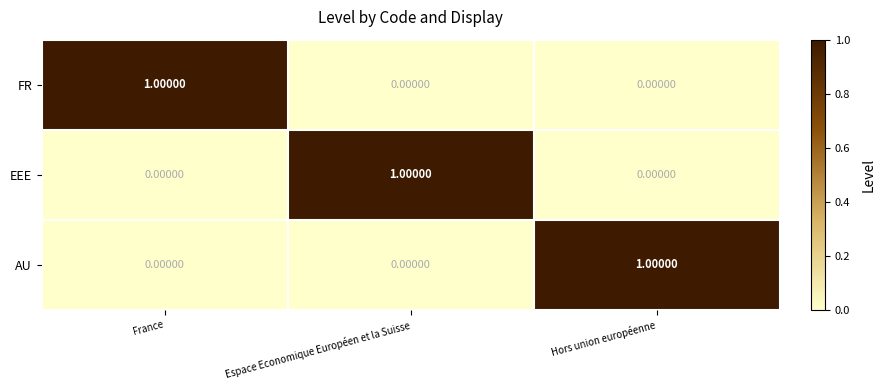

At how many categories does at least one series exceed 0?

3